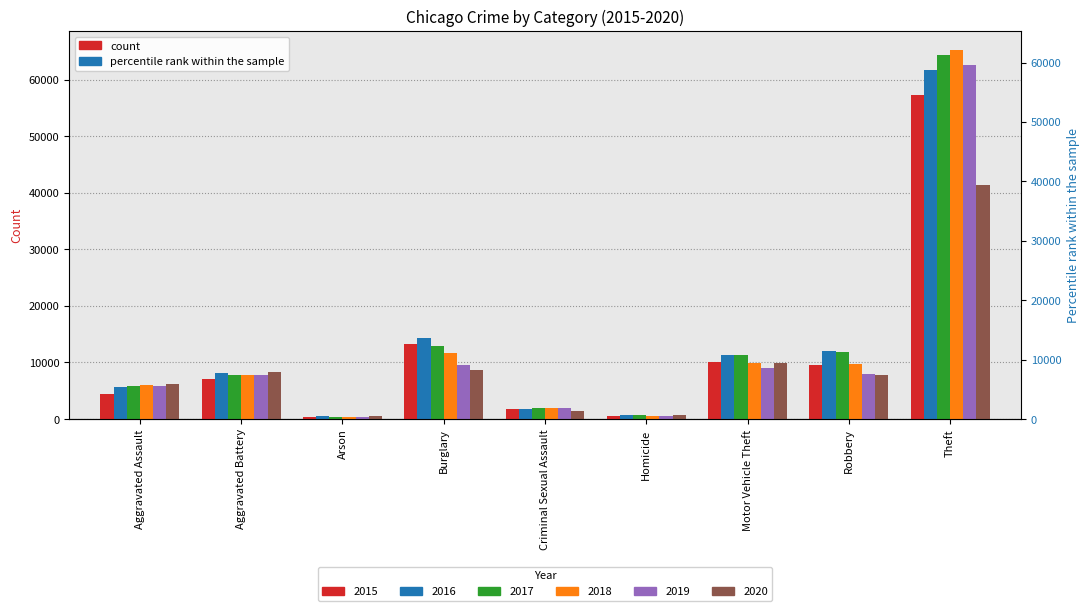

What is the greatest value displayed?

65290